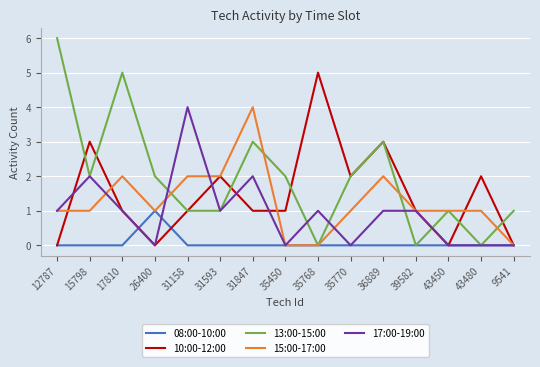

Which label corresponds to the largest value in the chart?

12787